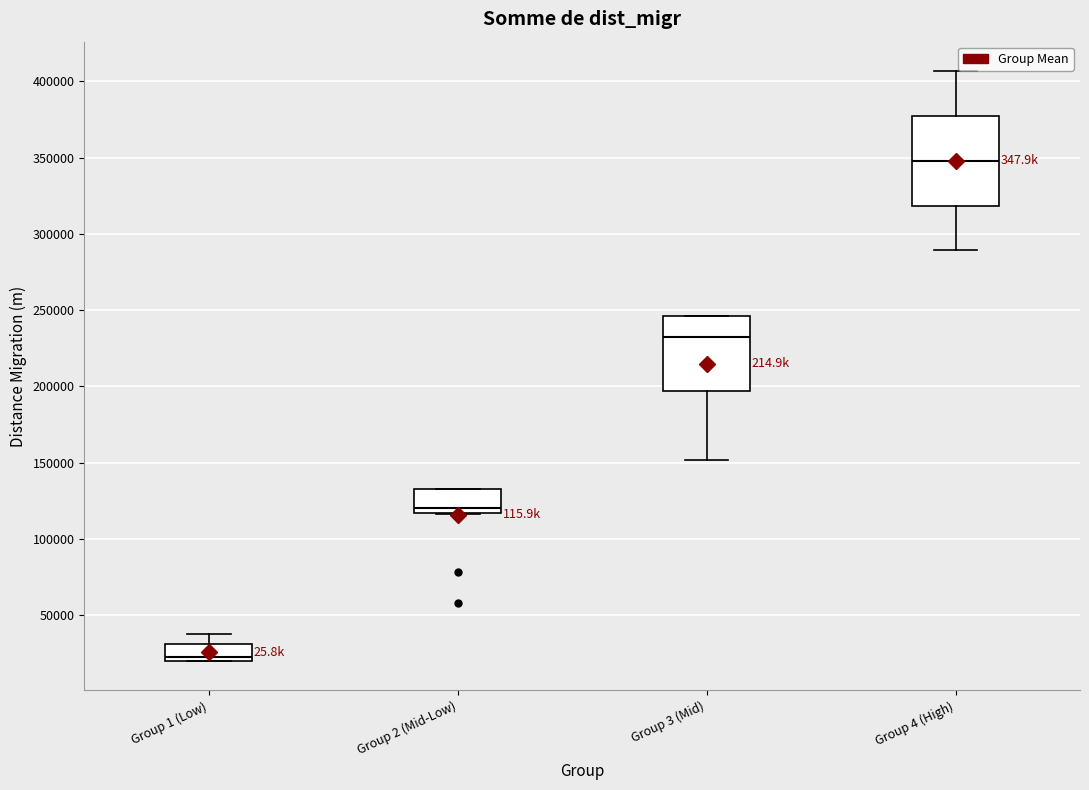

Reading left to right, read every box against the y-axis: the position of its median line, the range the box covers, and the ends of its whiskers. The values are not printed on the chart, so give them approximately, as read against the axis.

Group 1 (Low): median 25000, box 20000 to 30000, whiskers 20000 to 40000
Group 2 (Mid-Low): median 120000, box 115000 to 135000, whiskers 115000 to 135000
Group 3 (Mid): median 230000, box 195000 to 245000, whiskers 150000 to 245000
Group 4 (High): median 350000, box 320000 to 375000, whiskers 290000 to 405000